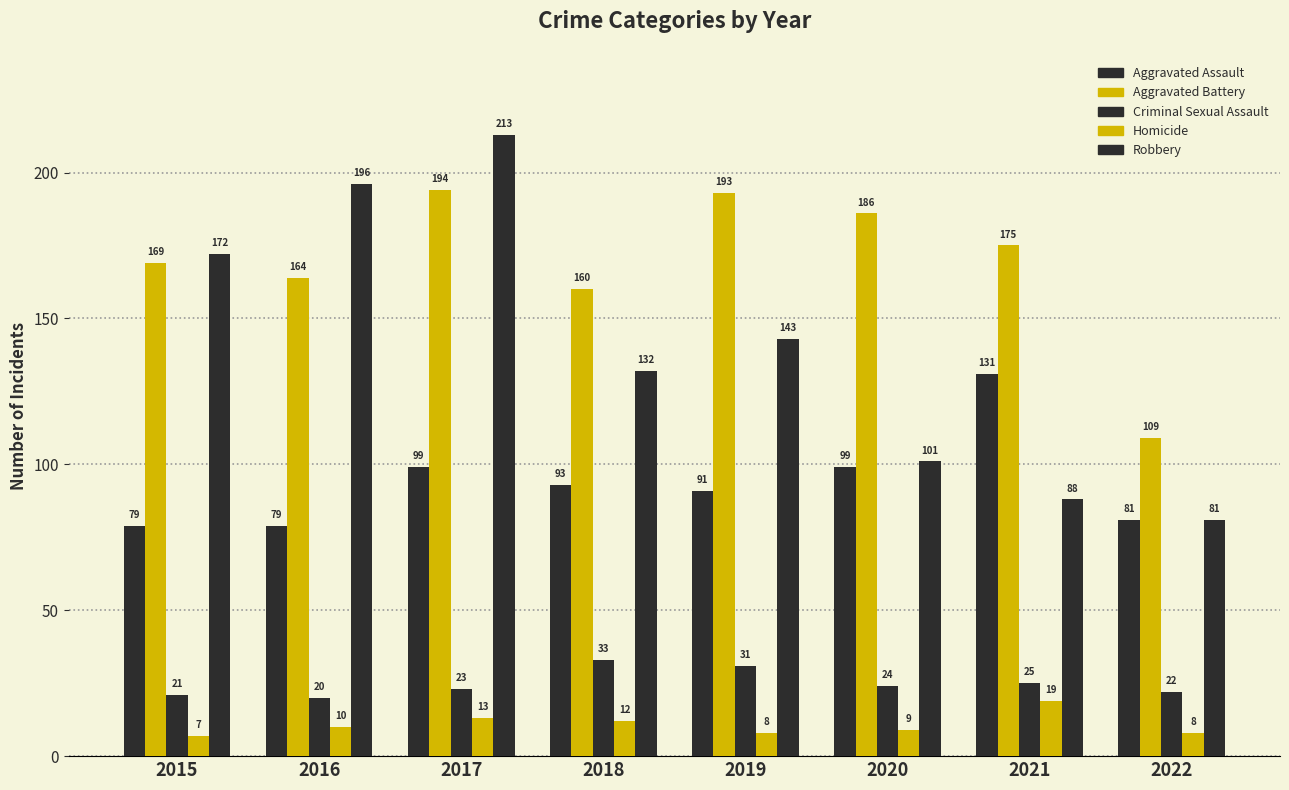

At how many categories does at least one series exceed 147?

7